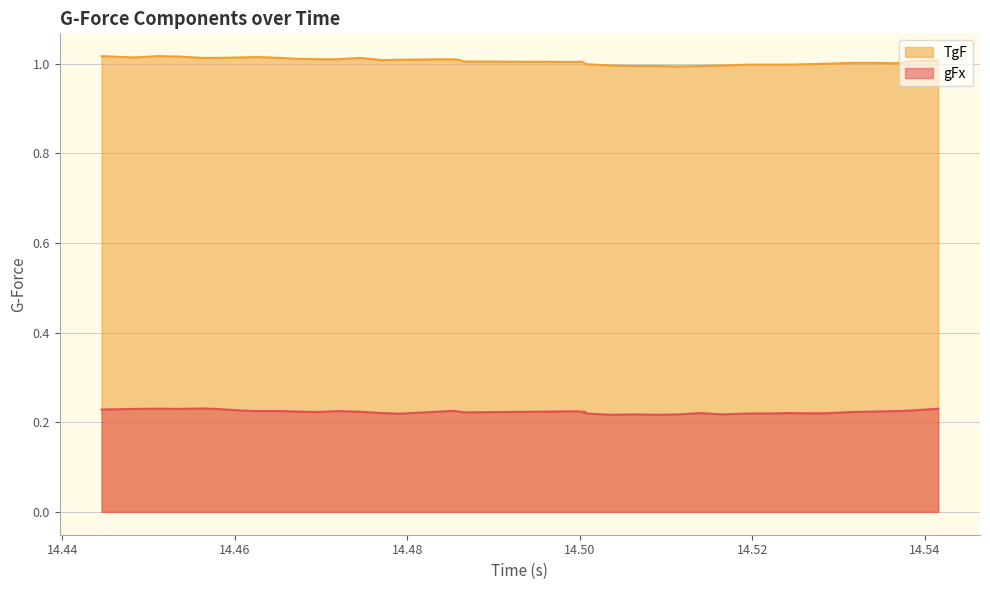

Which series has the largest range (max minus min)?

TgF